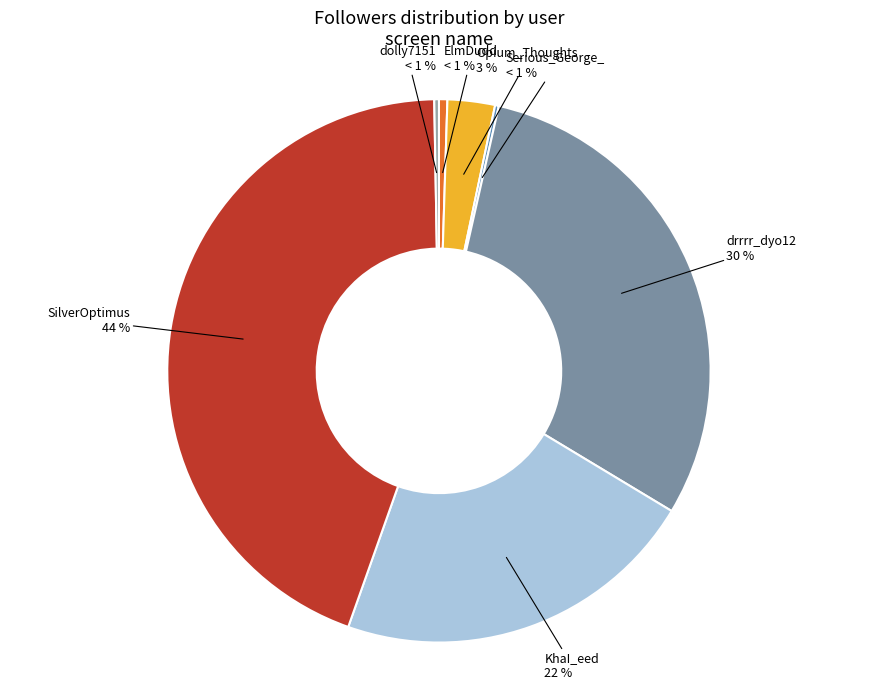

To the nearest percent, what is the difference between the drrrr_dyo12 and SilverOptimus slice percentages?

14%